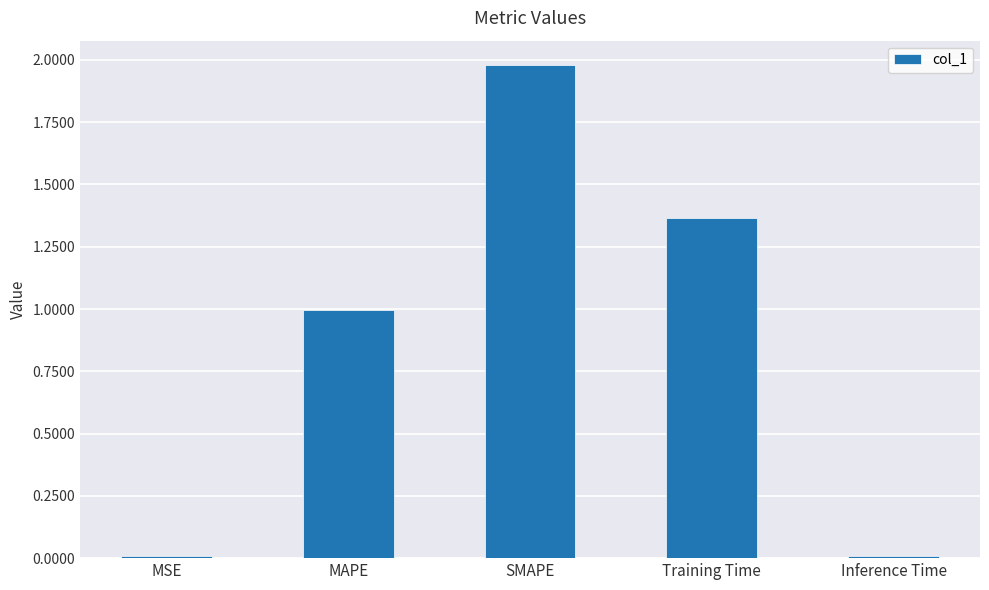

What is the label of the 5th bar from the right?

MSE